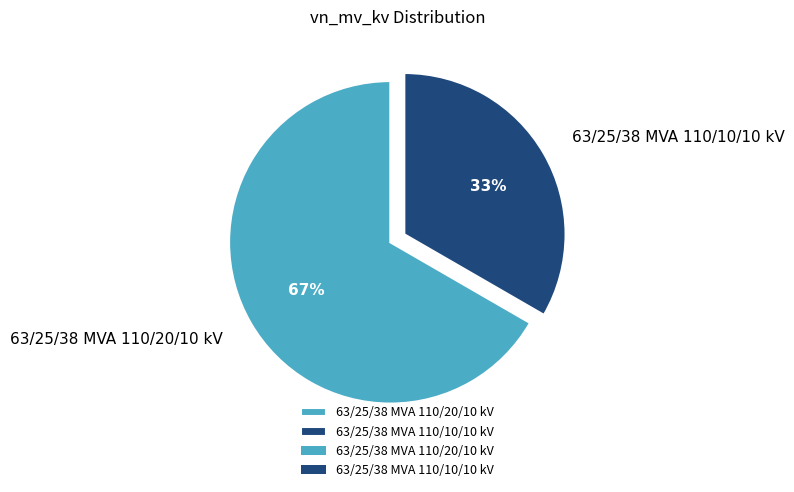

True or false: 63/25/38 MVA 110/10/10 kV accounts for 45% of the total.

False